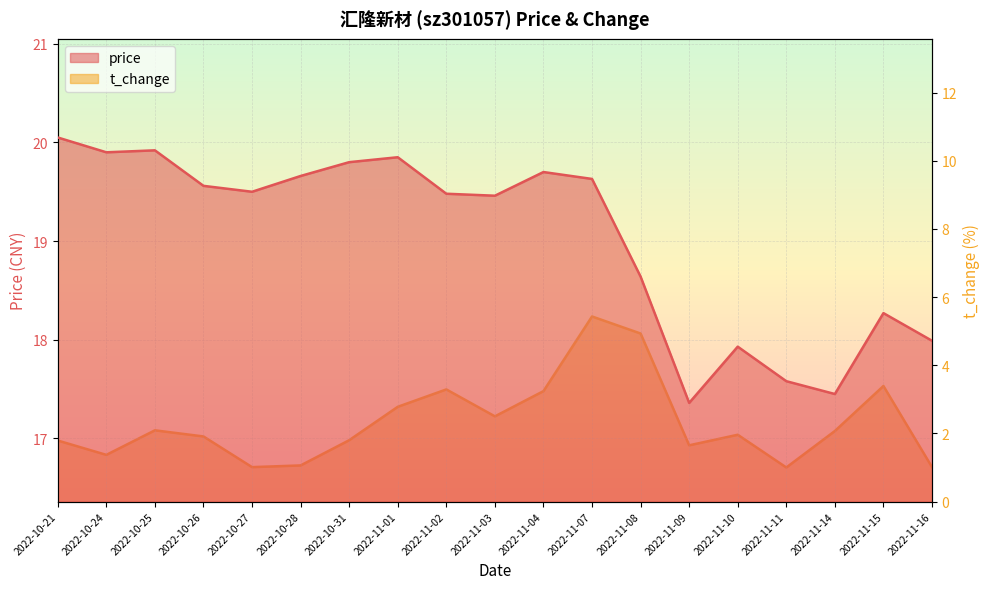

How many data points in price are less than 19?

7